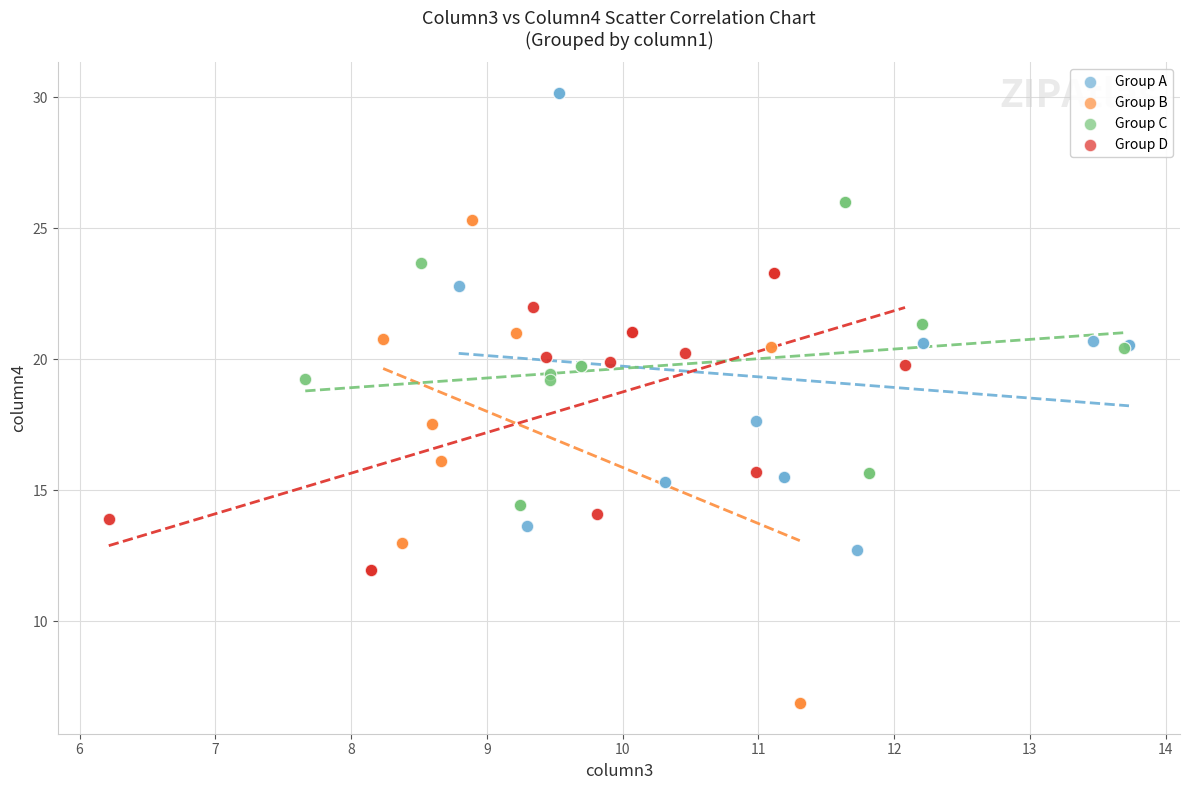

Which series reaches the minimum Y coordinate?

Group B